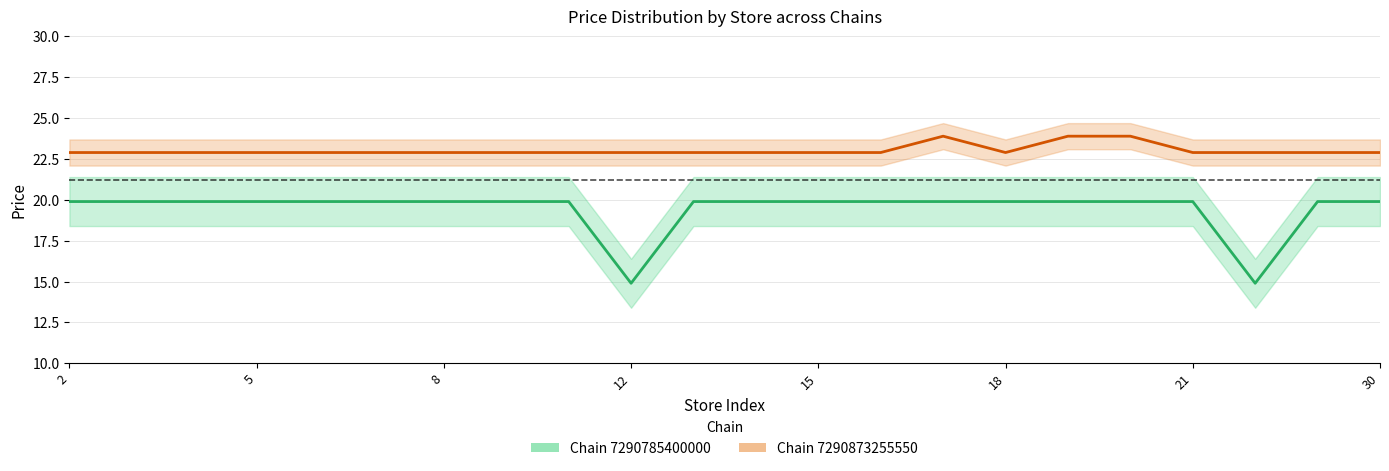

What is the average value of the Chain 7290873255550 series?

23.0